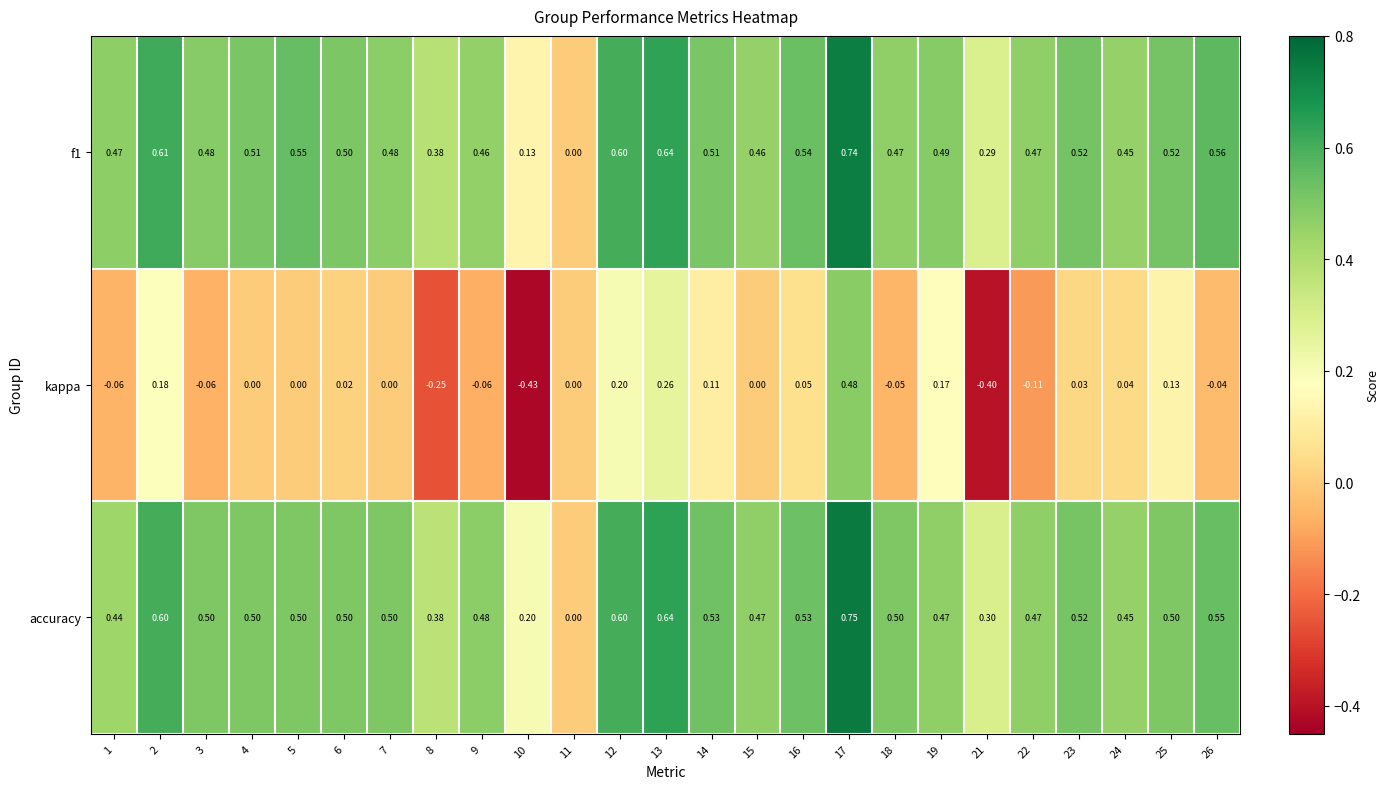

Which series has the largest total across all categories?

accuracy